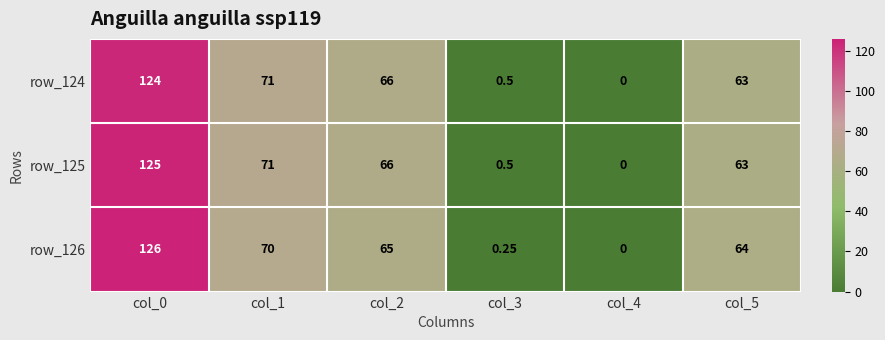

Is the value of row_124 at col_1 greater than the value of row_125 at col_0?

No